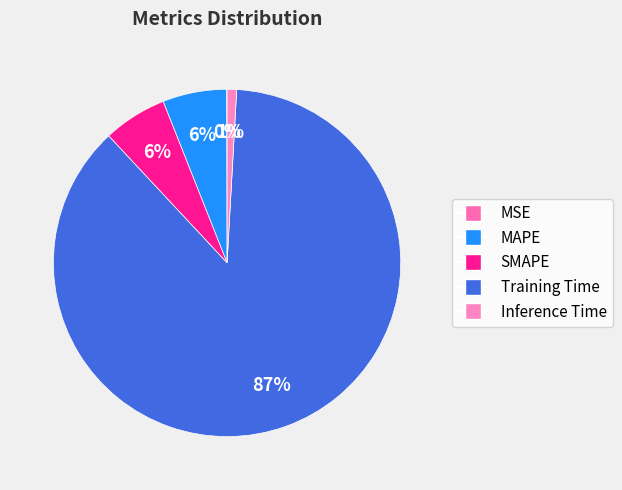

Is Training Time the majority of the pie?

Yes